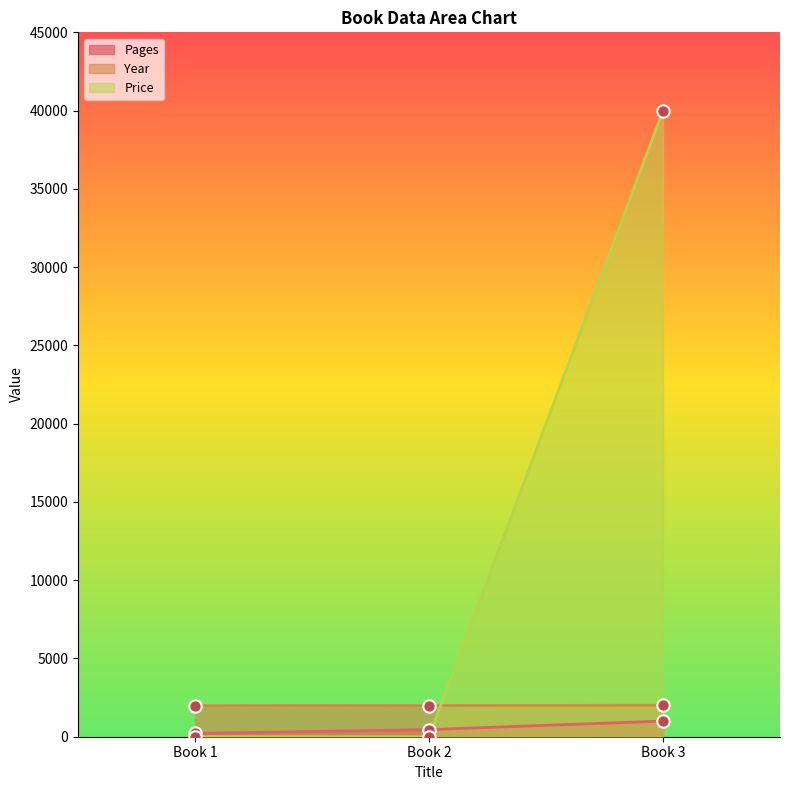

Which series has the largest Y range (max minus min)?

Price